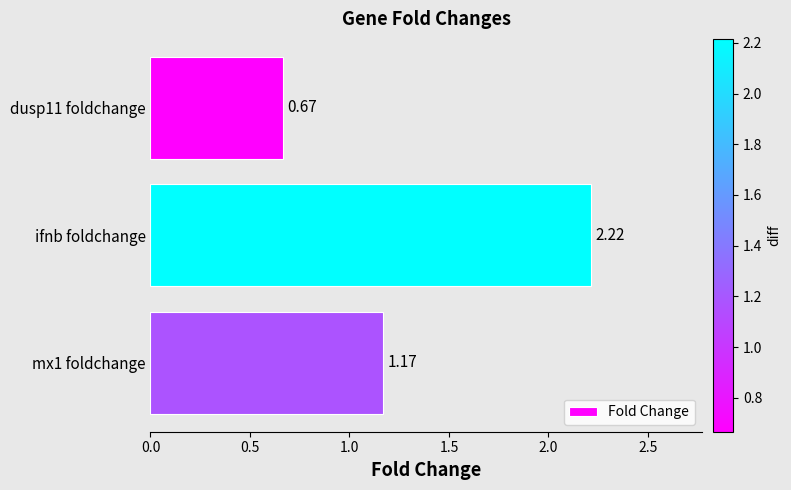

Does the chart contain any negative values?

No